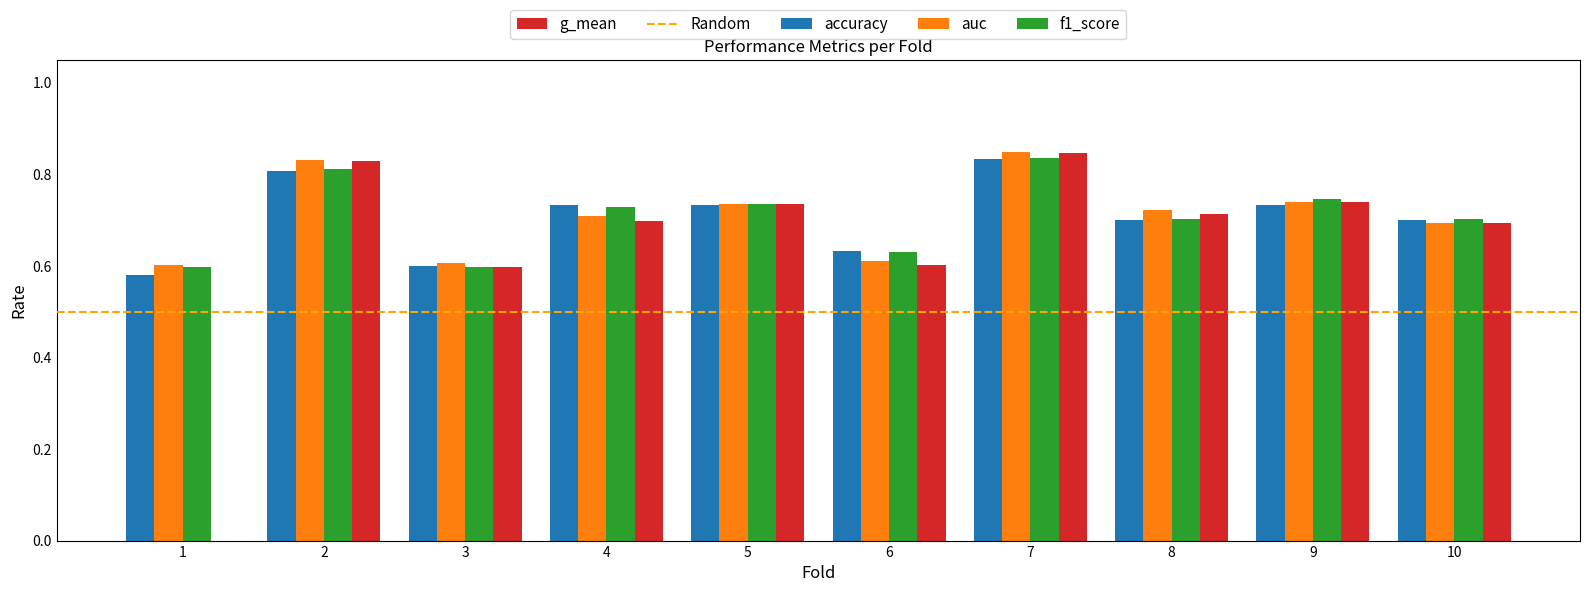

True or false: accuracy has a value of 0.8 at 7.

True